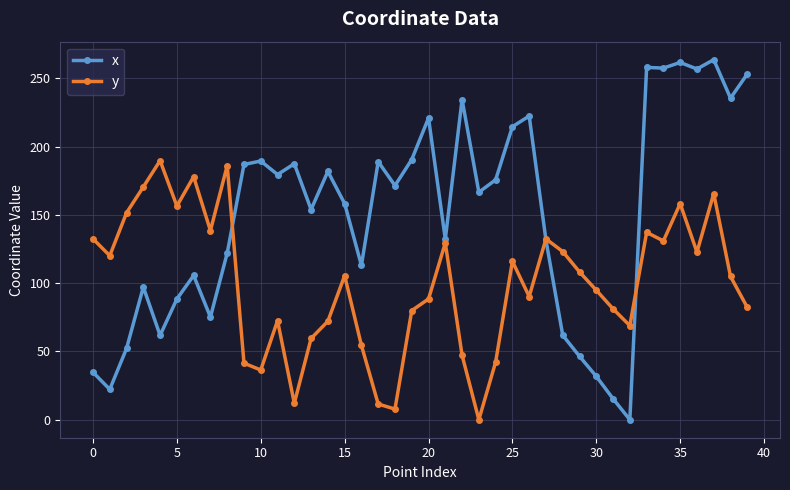

Count the number of data series in this chart.

2